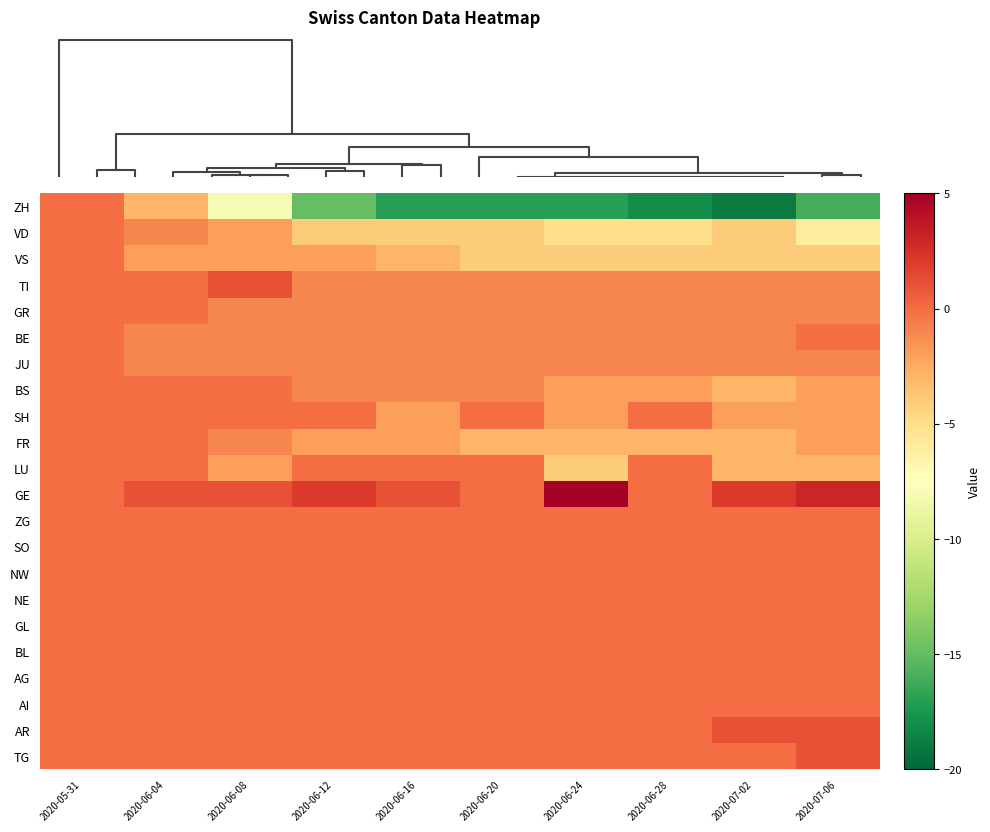

Rank the series by their maximum value, from highest to lowest.

GE, TI, AR, TG, ZH, VD, VS, GR, BE, JU, BS, SH, FR, LU, ZG, SO, NW, NE, GL, BL, AG, AI